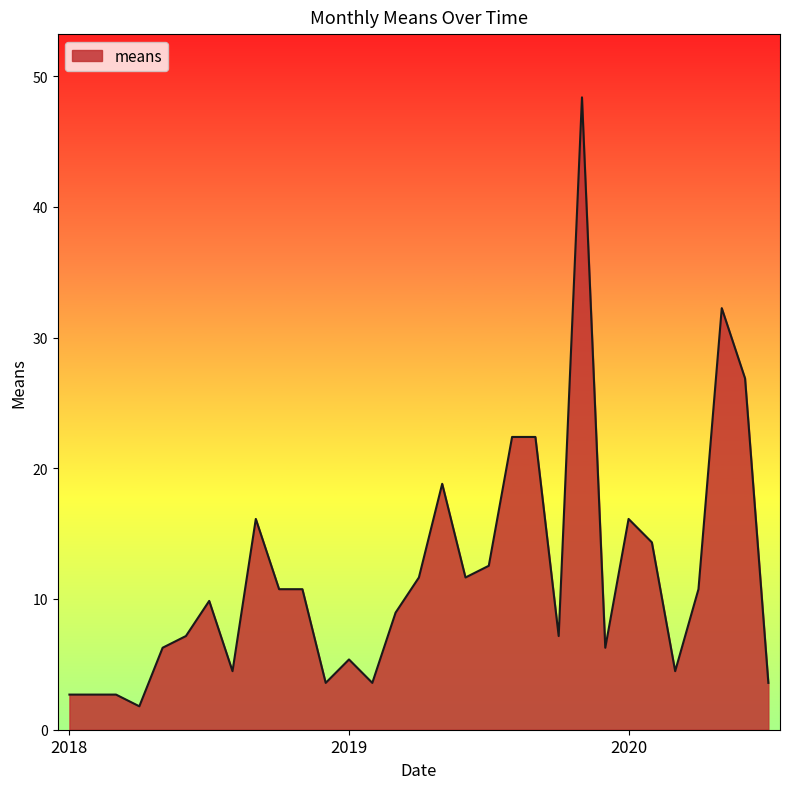

What is the greatest value displayed?

48.4